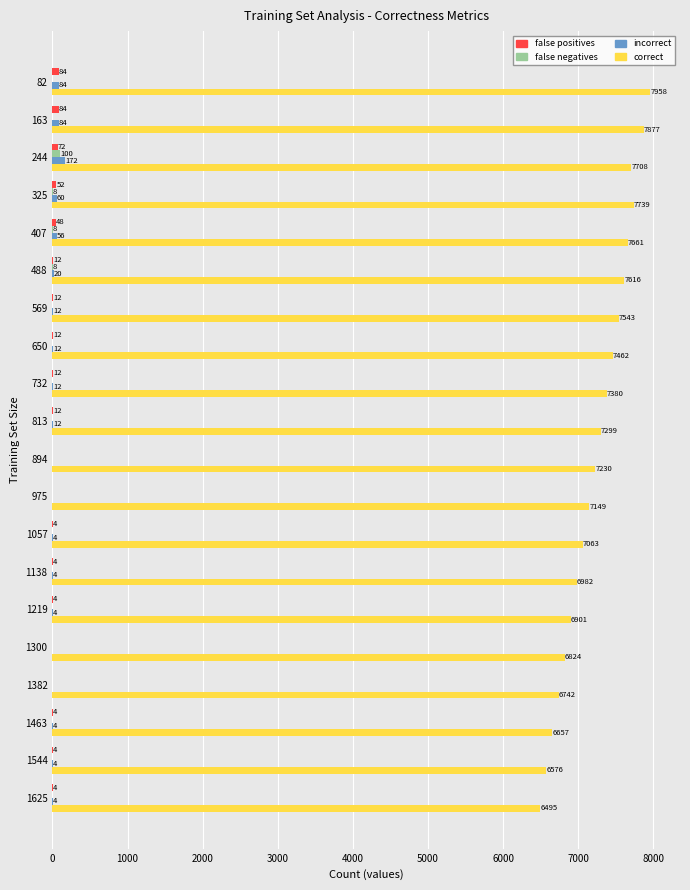

Between 163 and 894, which series saw the biggest shift?

correct